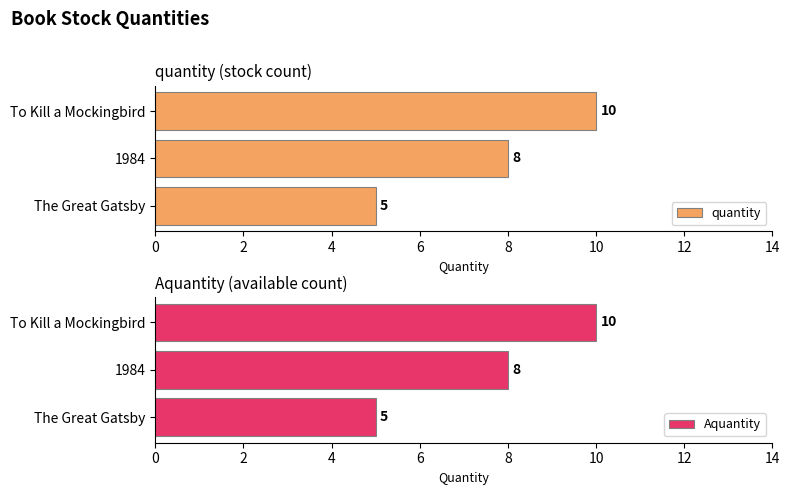

What is the difference between the maximum and minimum values in the Aquantity series?

5